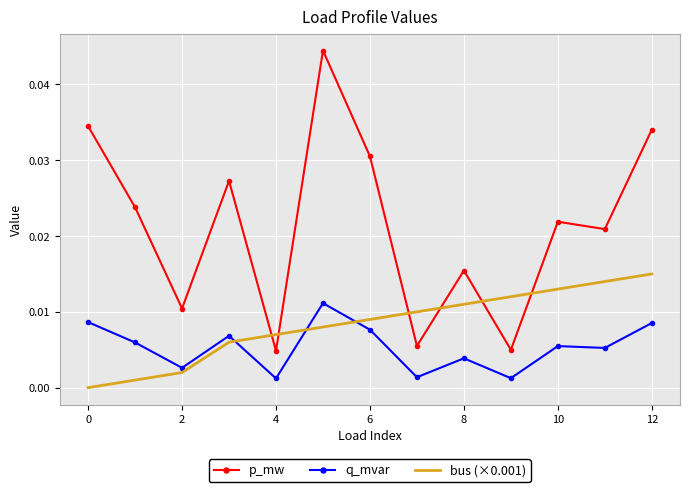

List the series in order of their peak value, highest first.

p_mw, bus (×0.001), q_mvar